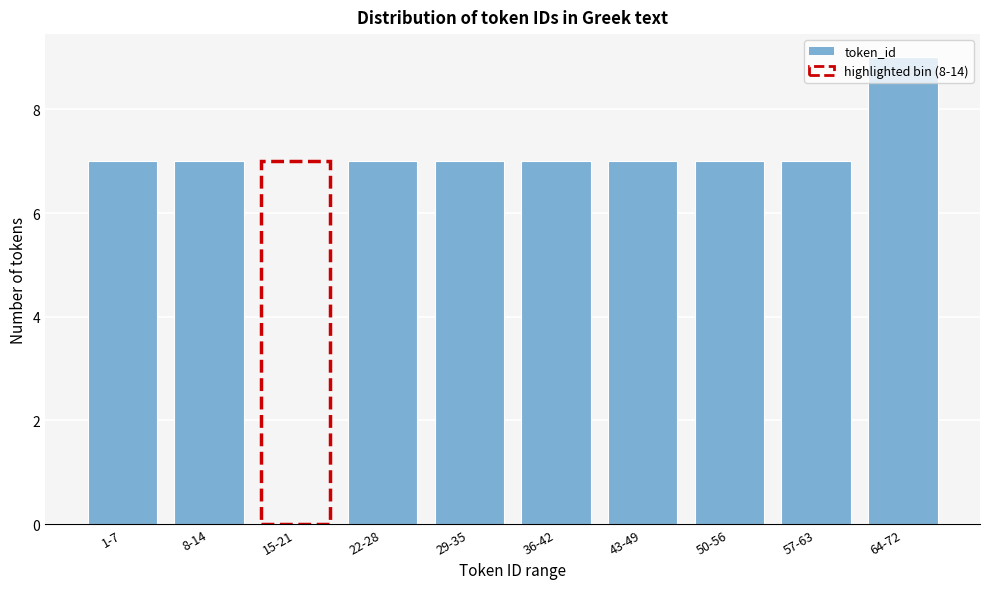

What is the maximum value shown in the chart?

9